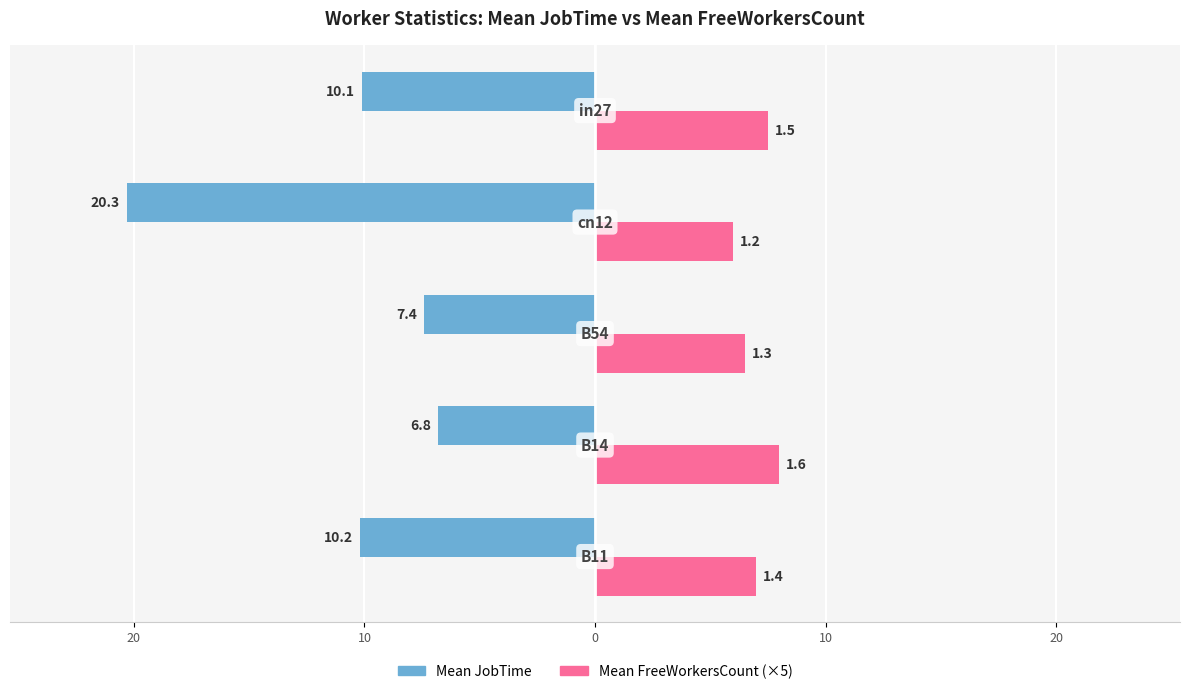

What is the sum of all Mean FreeWorkersCount (×5) values?

35.0